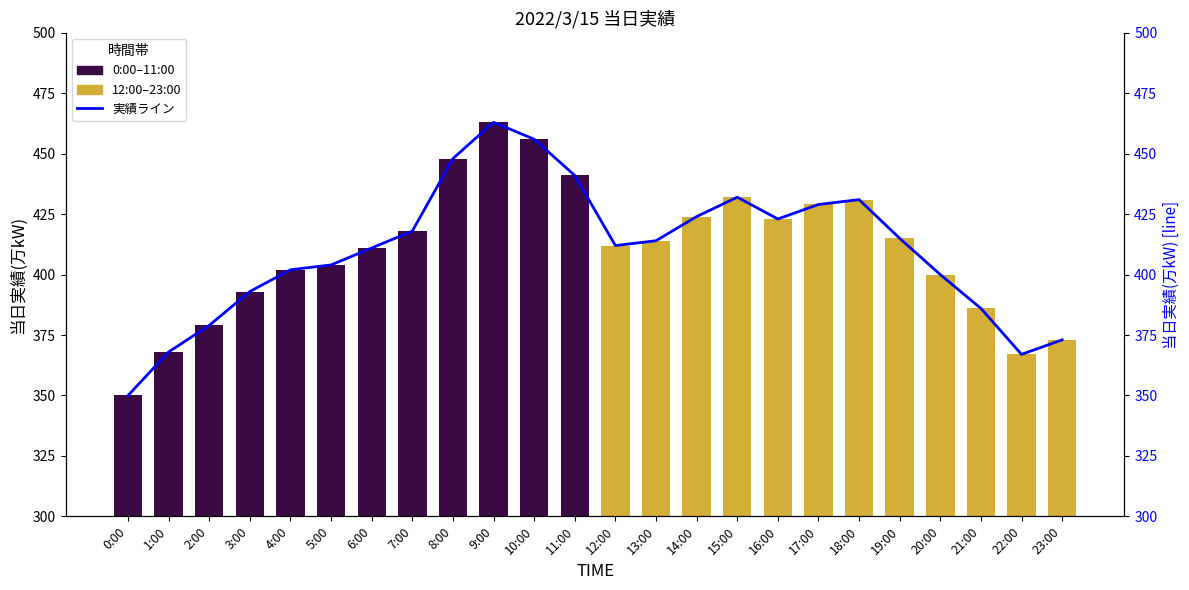

The value at 1:00 is 584. True or false?

False